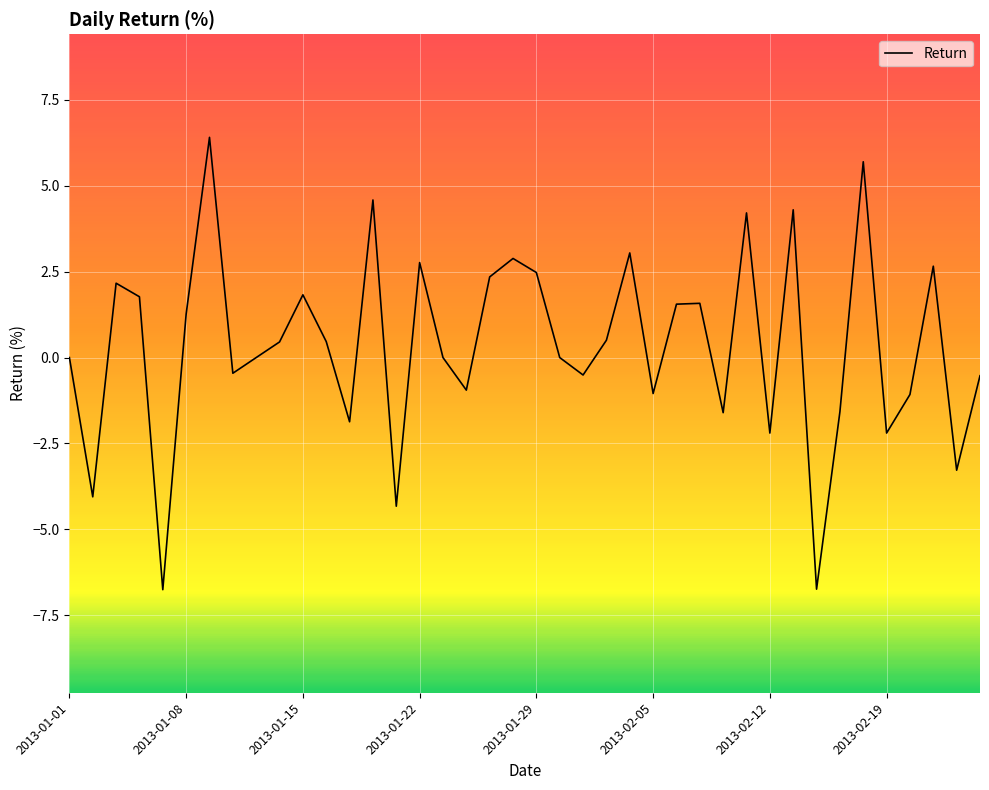

What is the difference between the maximum and minimum values?

13.2